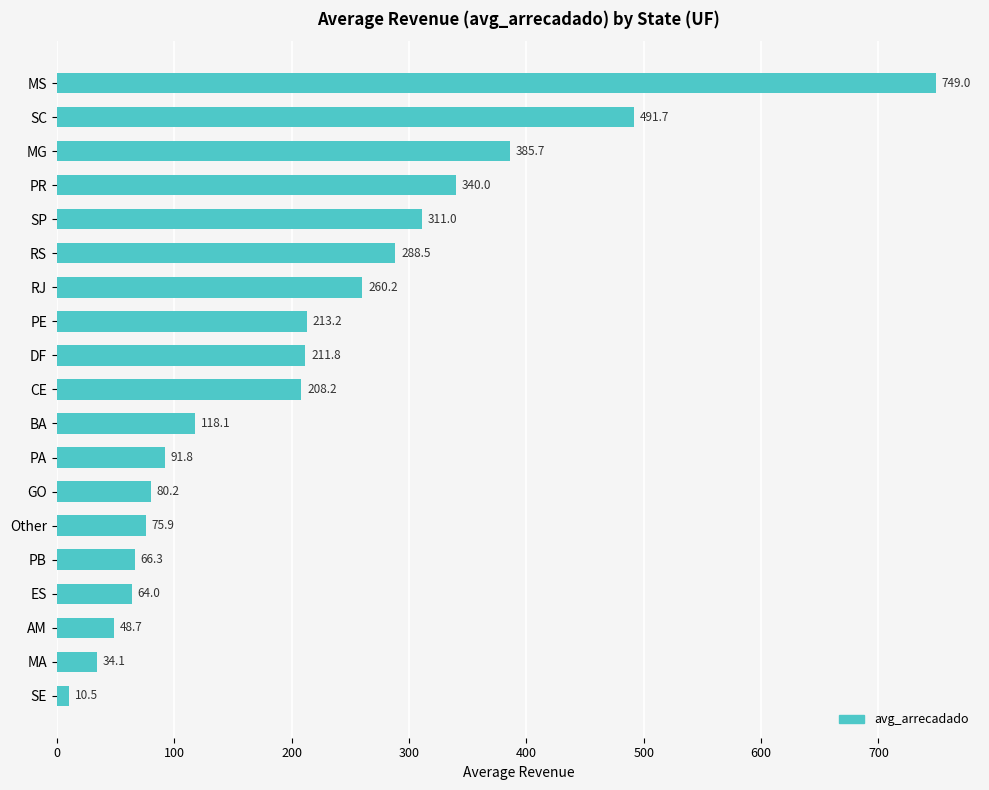

How many series are shown in this chart?

1